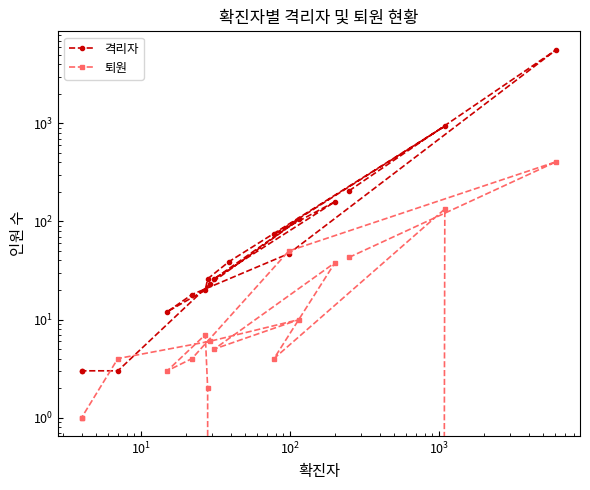

How many lines are shown in the chart?

2